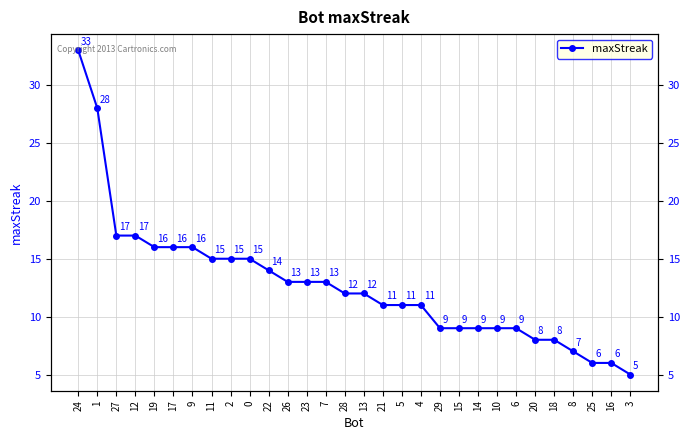

At which label does the data first exceed 12?

24